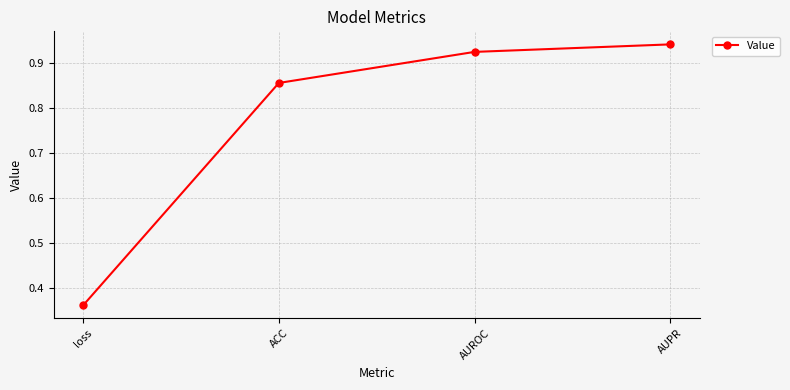

How many lines are shown in the chart?

1